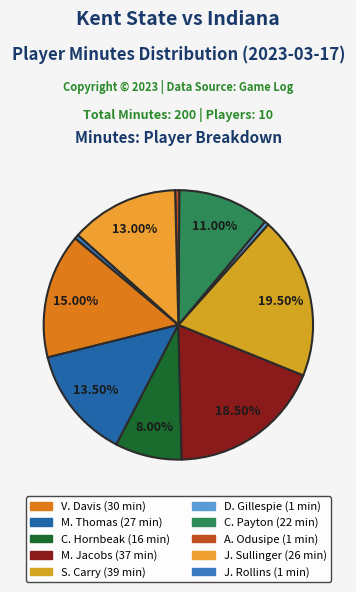

Is it true that D. Gillespie is 1% of the pie?

False